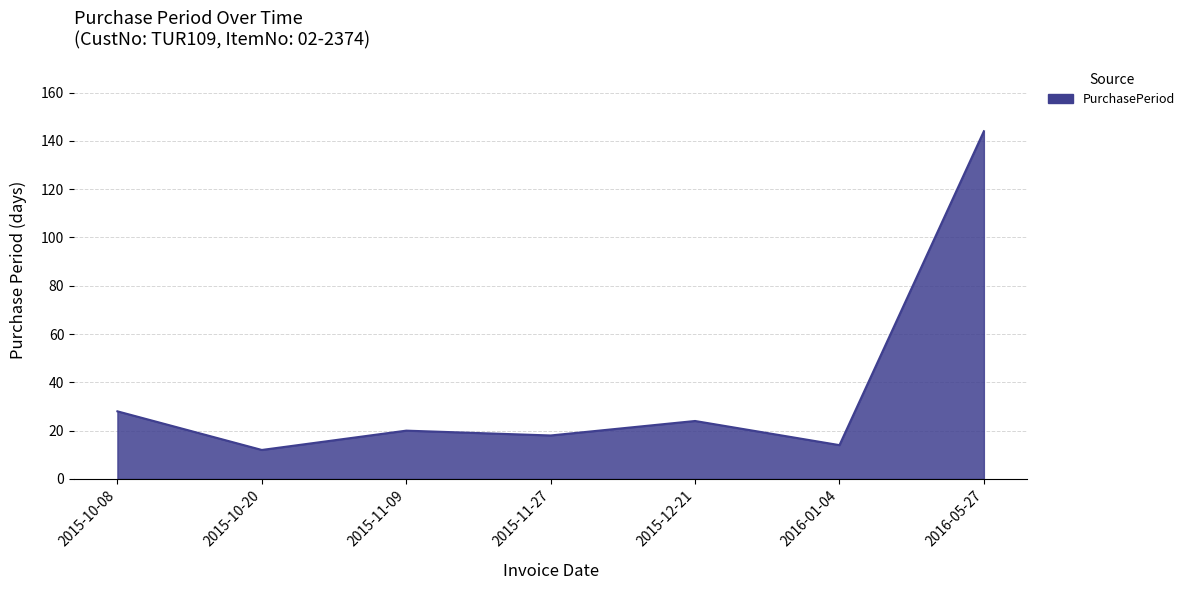

How many lines are shown in the chart?

1